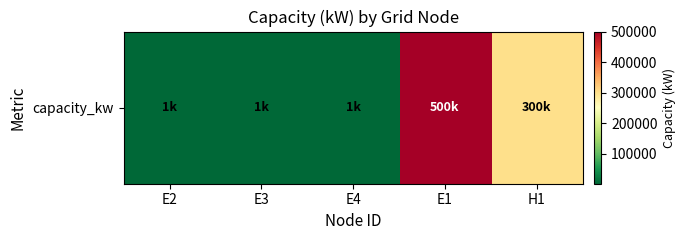

What is the average value?

160600